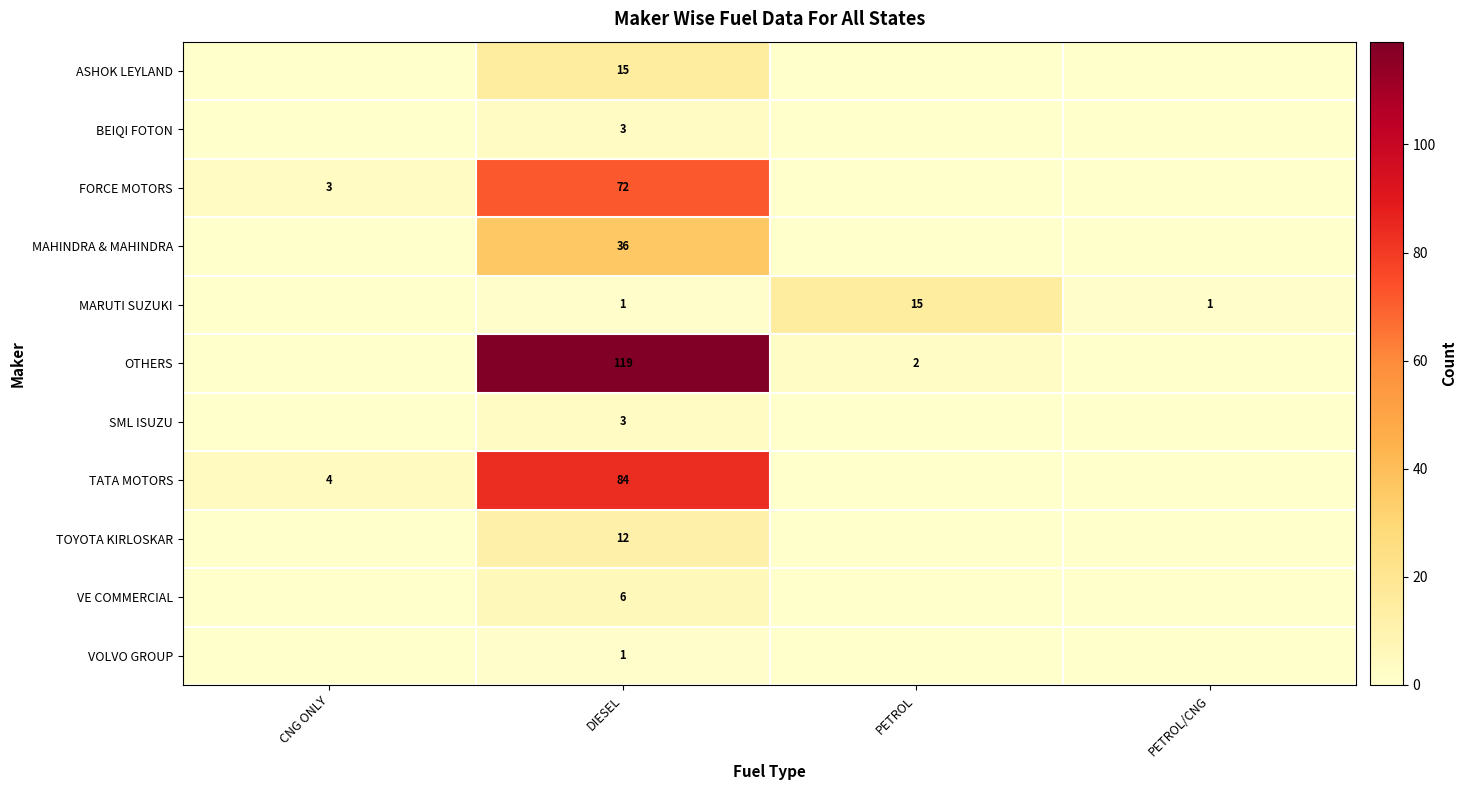

At how many categories does at least one series exceed 33?

1